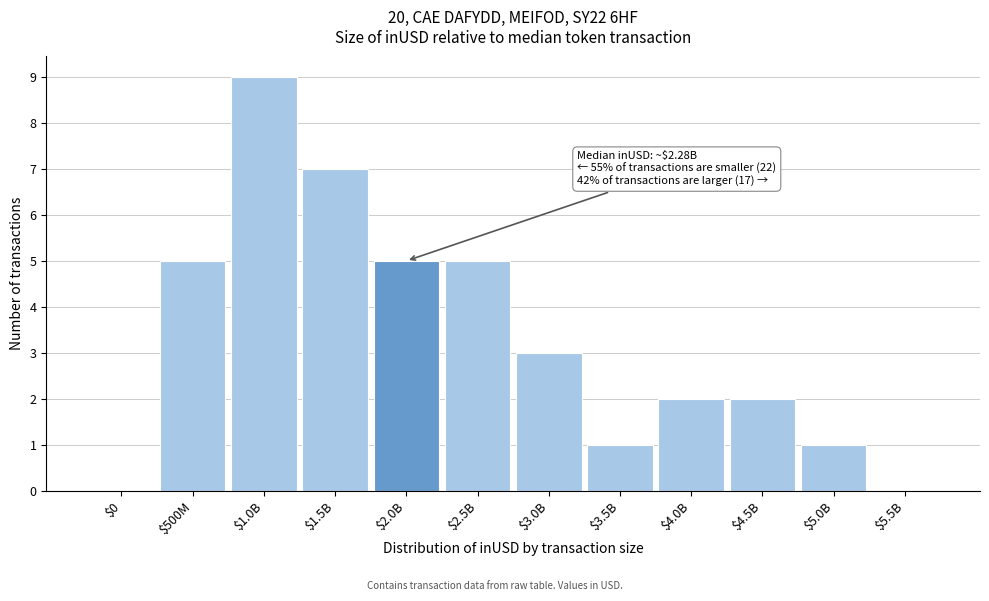

Which label corresponds to the largest value in the chart?

$1.0B